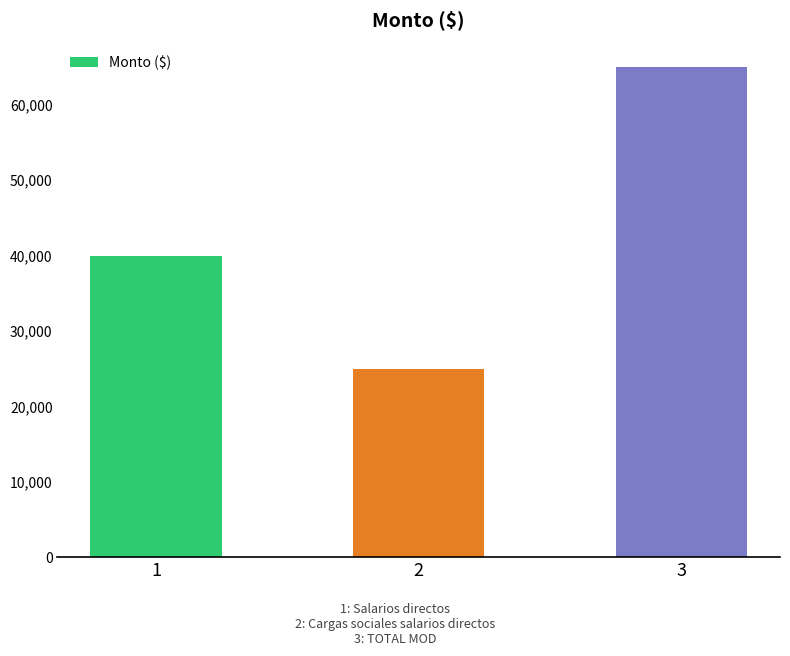

What is the sum of the values at 2 and 3?

90000